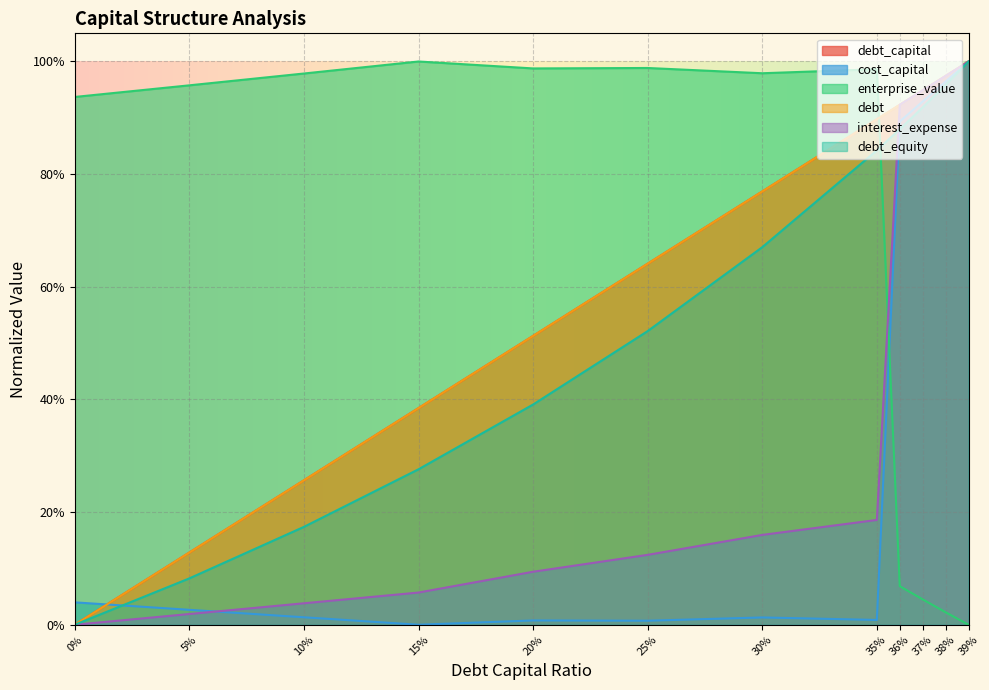

Reading right to left, extract all data points from this chart.

debt_capital: 1.0	1.0	0.9	0.9	0.9	0.8	0.6	0.5	0.4	0.3	0.1	0.0
cost_capital: 1.0	1.0	0.9	0.9	0.0	0.0	0.0	0.0	0.0	0.0	0.0	0.0
enterprise_value: 0.0	0.0	0.0	0.1	1.0	1.0	1.0	1.0	1.0	1.0	1.0	0.9
debt: 1.0	1.0	0.9	0.9	0.9	0.8	0.6	0.5	0.4	0.3	0.1	0.0
interest_expense: 1.0	1.0	0.9	0.9	0.2	0.2	0.1	0.1	0.1	0.0	0.0	0.0
debt_equity: 1.0	1.0	0.9	0.9	0.8	0.7	0.5	0.4	0.3	0.2	0.1	0.0